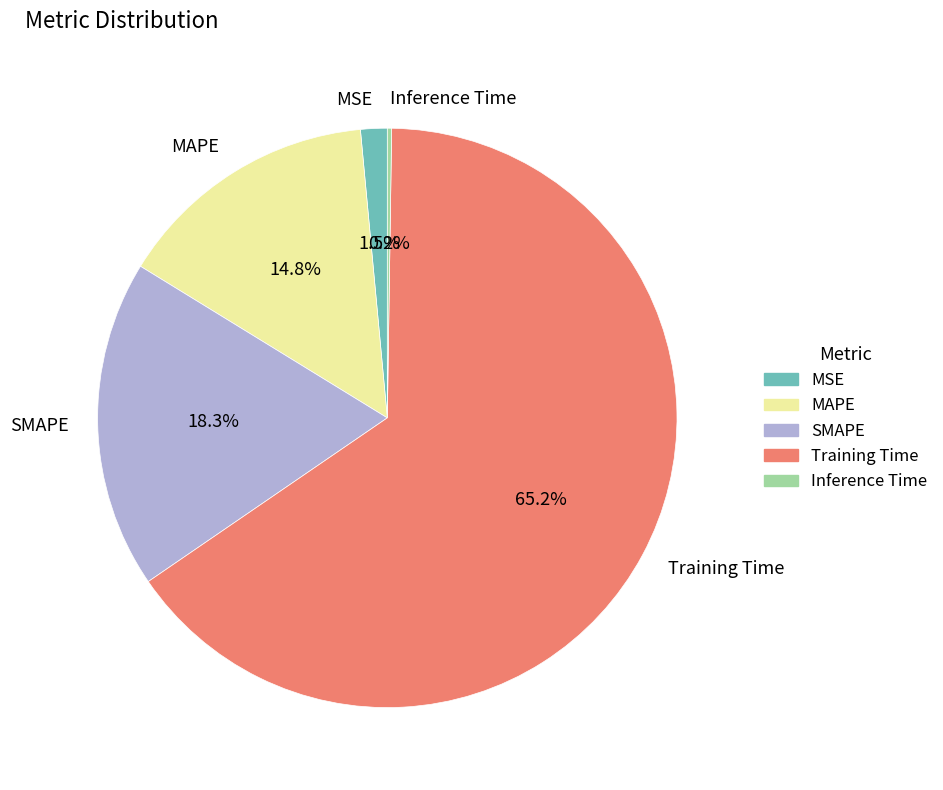

What percentage is the SMAPE slice, to the nearest percent?

18%